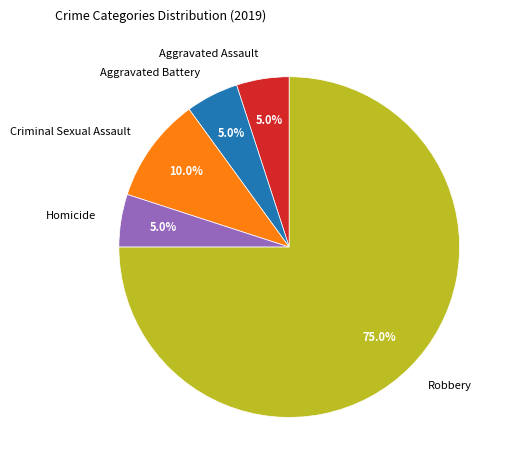

True or false: Criminal Sexual Assault accounts for 10% of the total.

True